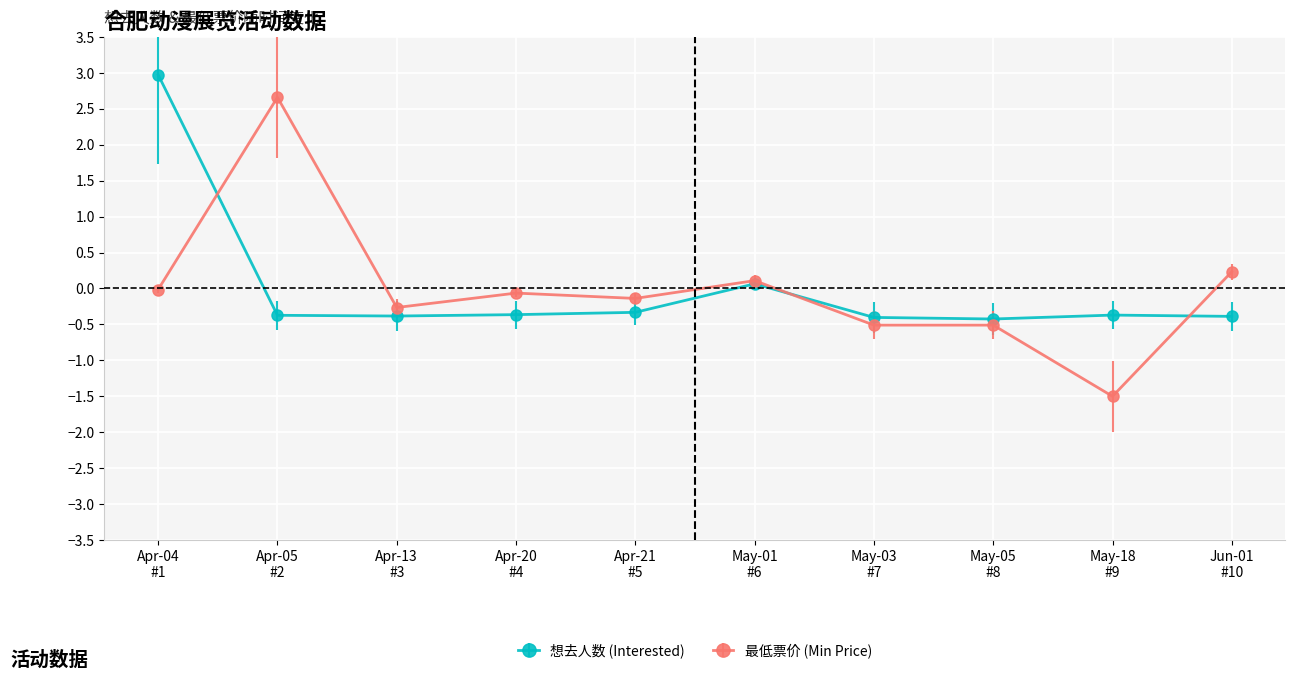

How many values in the 想去人数 (Interested) series exceed 0?

2